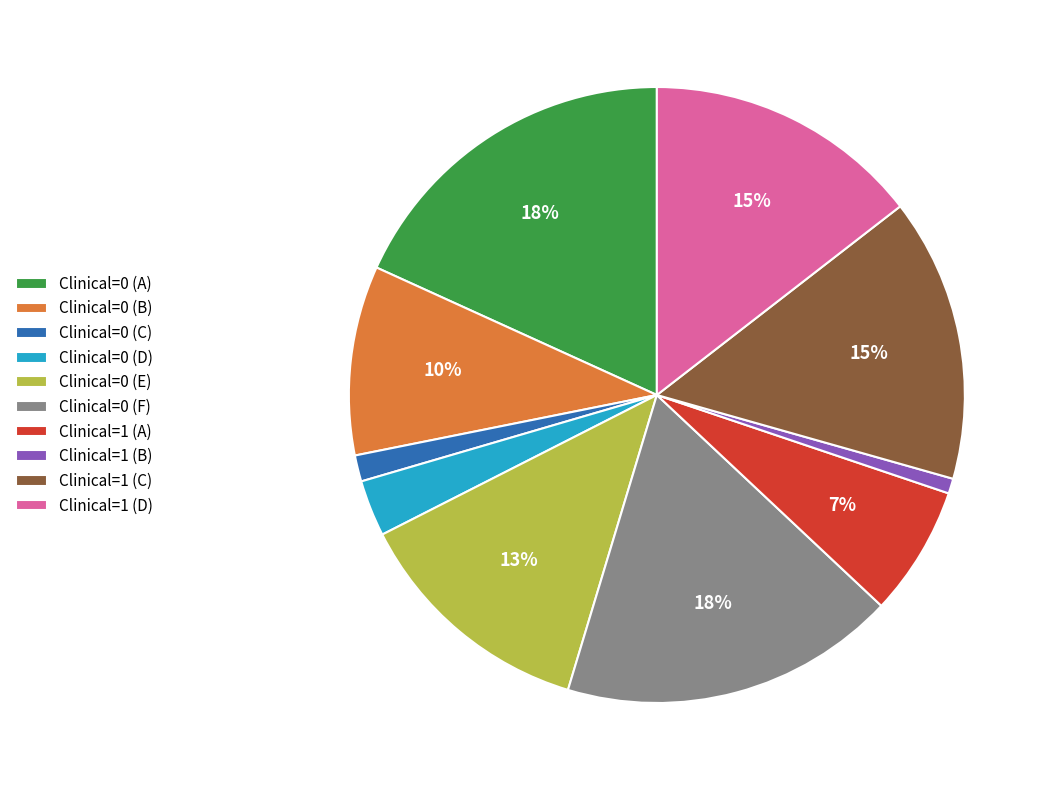

To the nearest percent, what is the difference between the Clinical=0 (D) and Clinical=1 (D) slice percentages?

12%